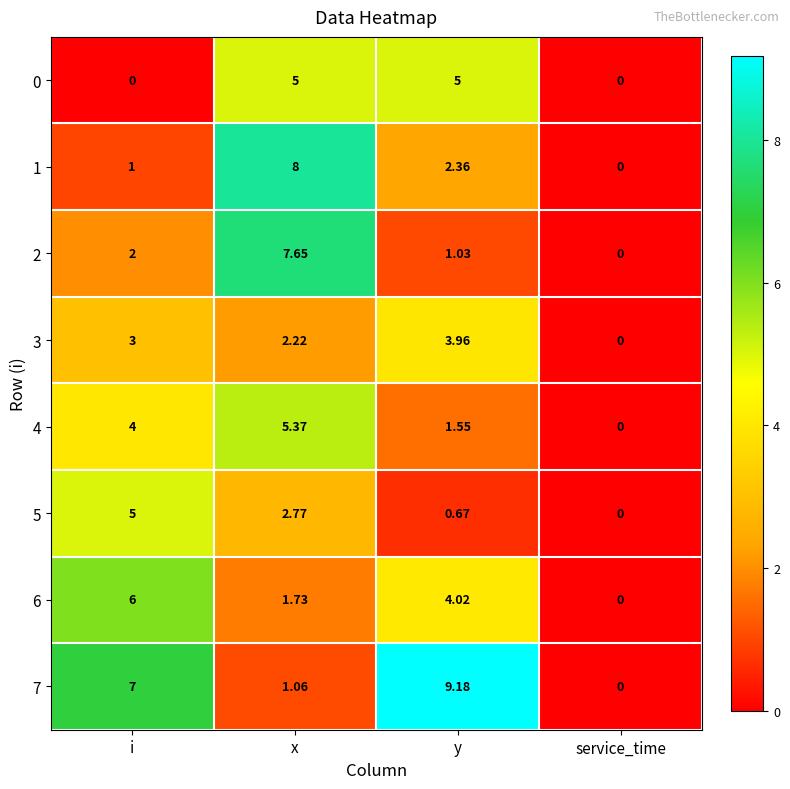

Which label corresponds to the largest value in the chart?

y